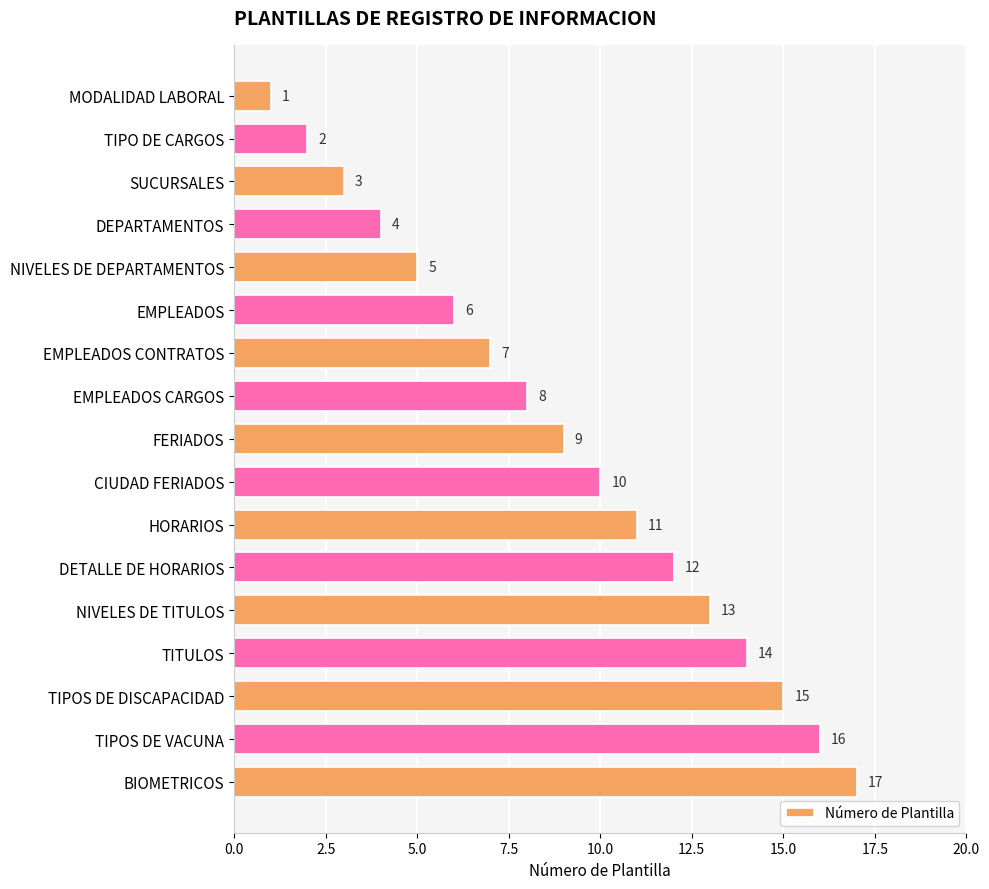

Which has a higher value, TIPOS DE VACUNA or BIOMETRICOS?

BIOMETRICOS